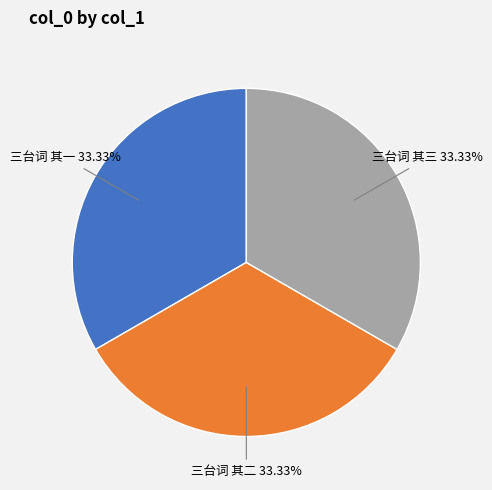

How many slices are in this pie chart?

3